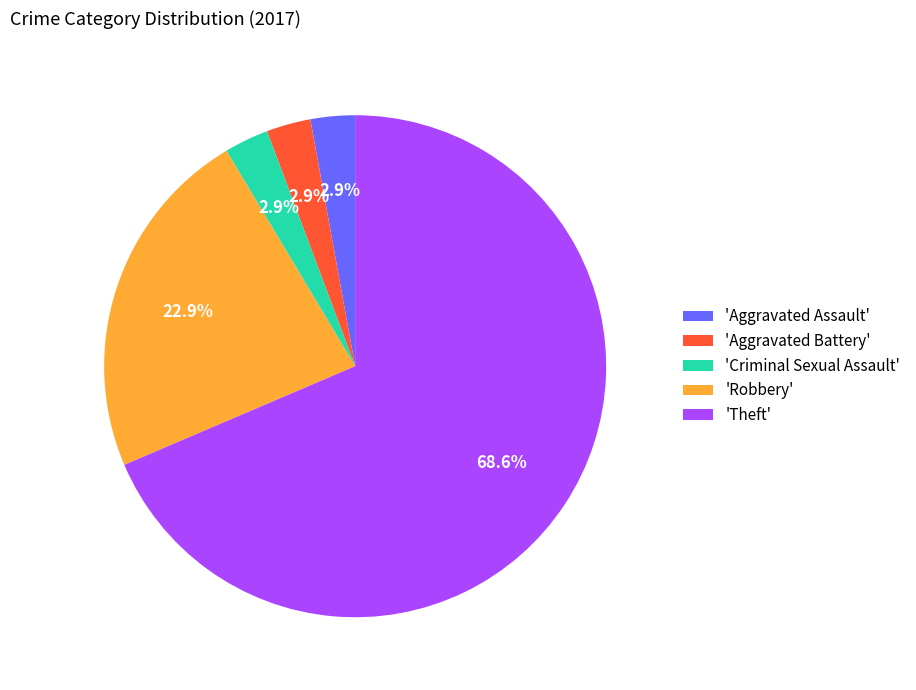

Is there any slice that represents more than half of the pie?

Yes